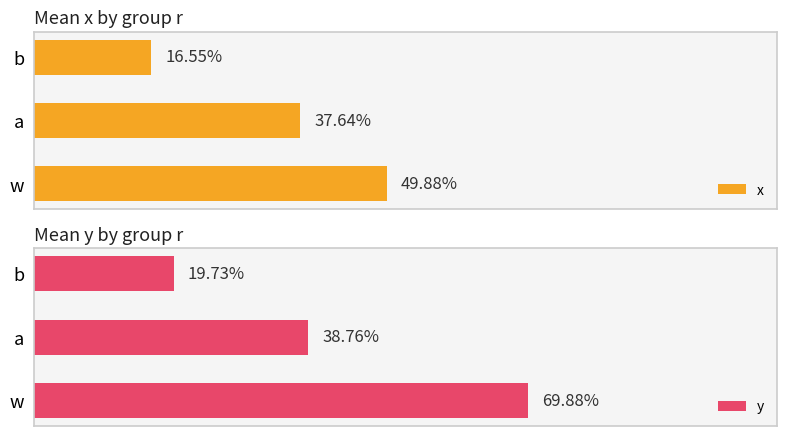

Rank the series by their maximum value, from lowest to highest.

x, y